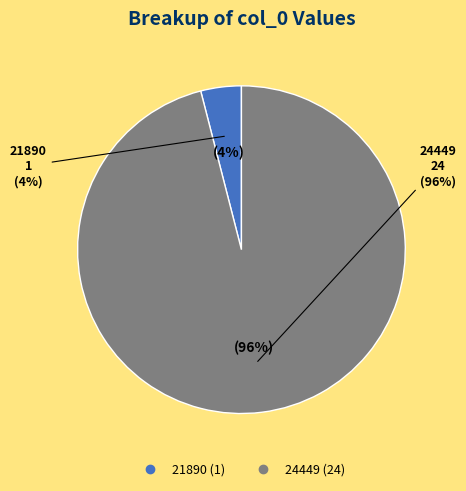

The 24449 slice represents 99% of the pie. True or false?

False